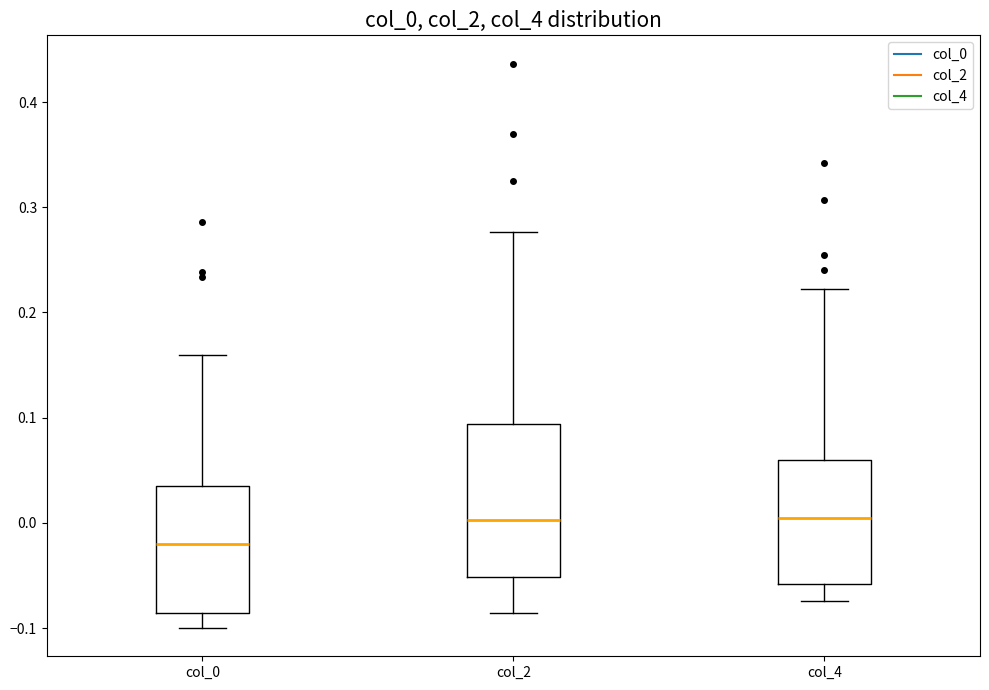

Reading left to right, transcribe this box plot: for each box, give where its median line is, the range the box spans, and where its two whiskers end, as read against the y-axis. The values are not printed on the chart, so give them approximately, as read against the axis.

col_0: median -0.02, box -0.09 to 0.04, whiskers -0.10 to 0.16
col_2: median 0.00, box -0.05 to 0.09, whiskers -0.09 to 0.28
col_4: median 0.00, box -0.06 to 0.06, whiskers -0.07 to 0.22